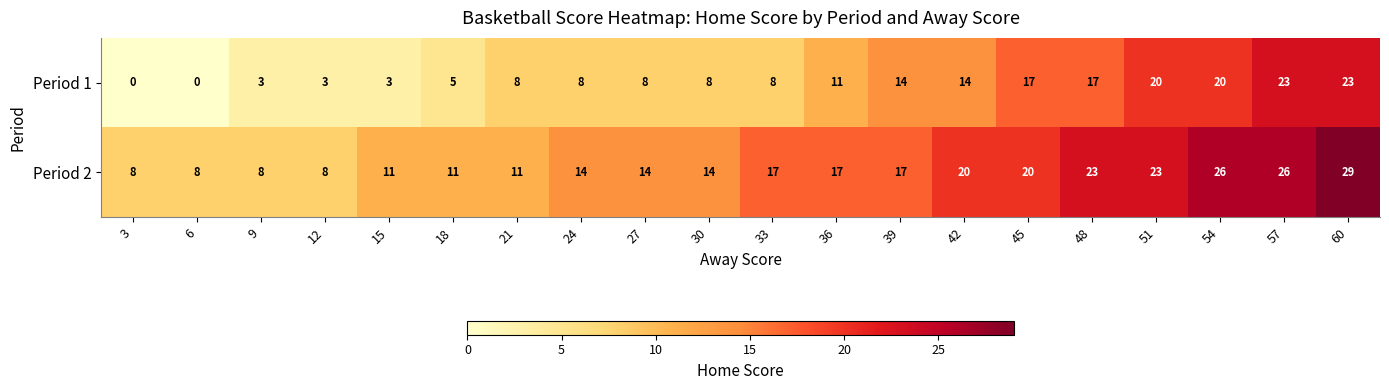

The Period 1 series shows 13 at 30. True or false?

False